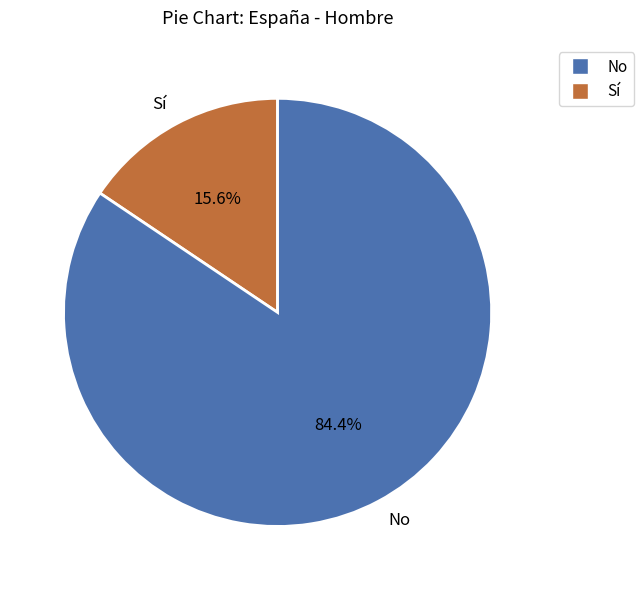

To the nearest percent, what is the combined percentage of Sí and No?

100%